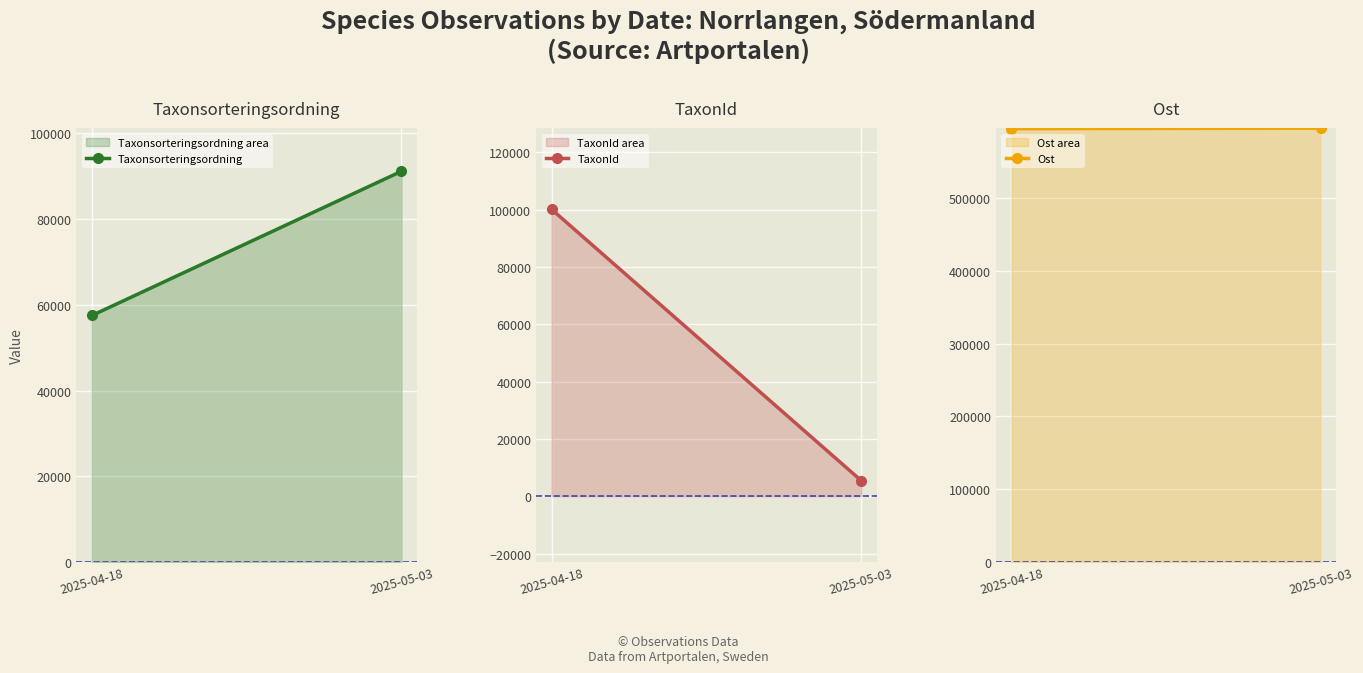

How many lines are shown in the chart?

3